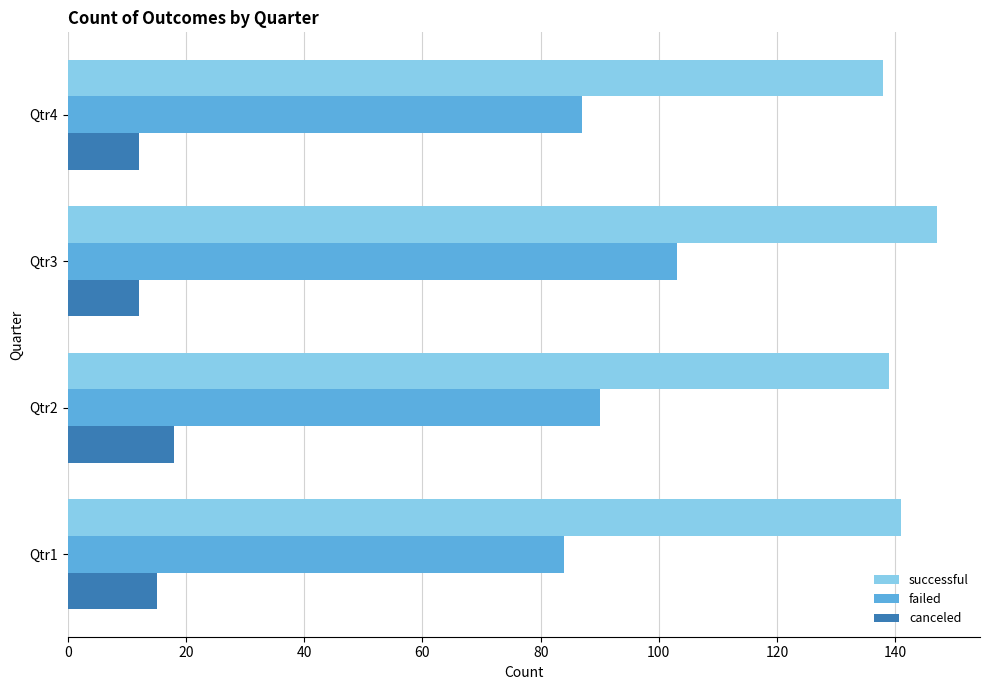

Rank the categories by failed value from lowest to highest.

Qtr1, Qtr4, Qtr2, Qtr3